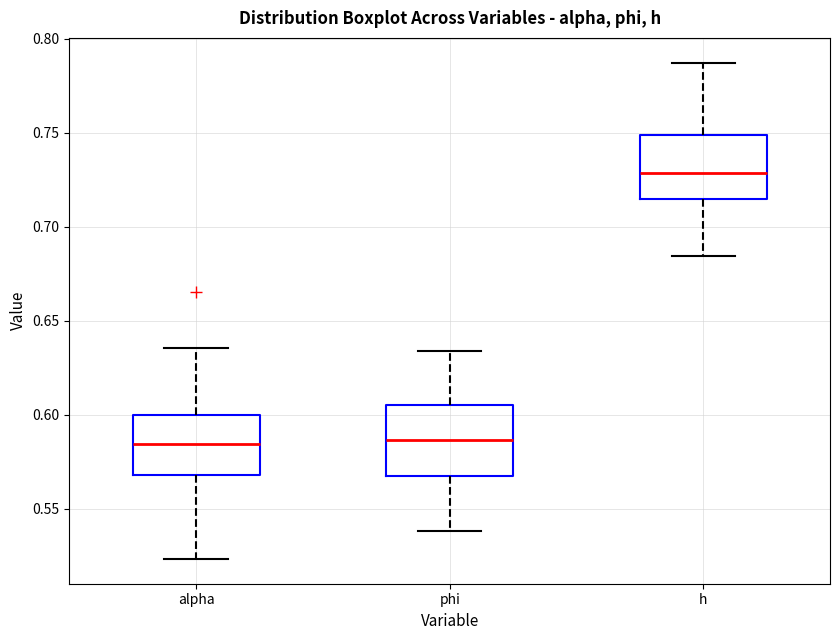

Which box has the highest median line?

h